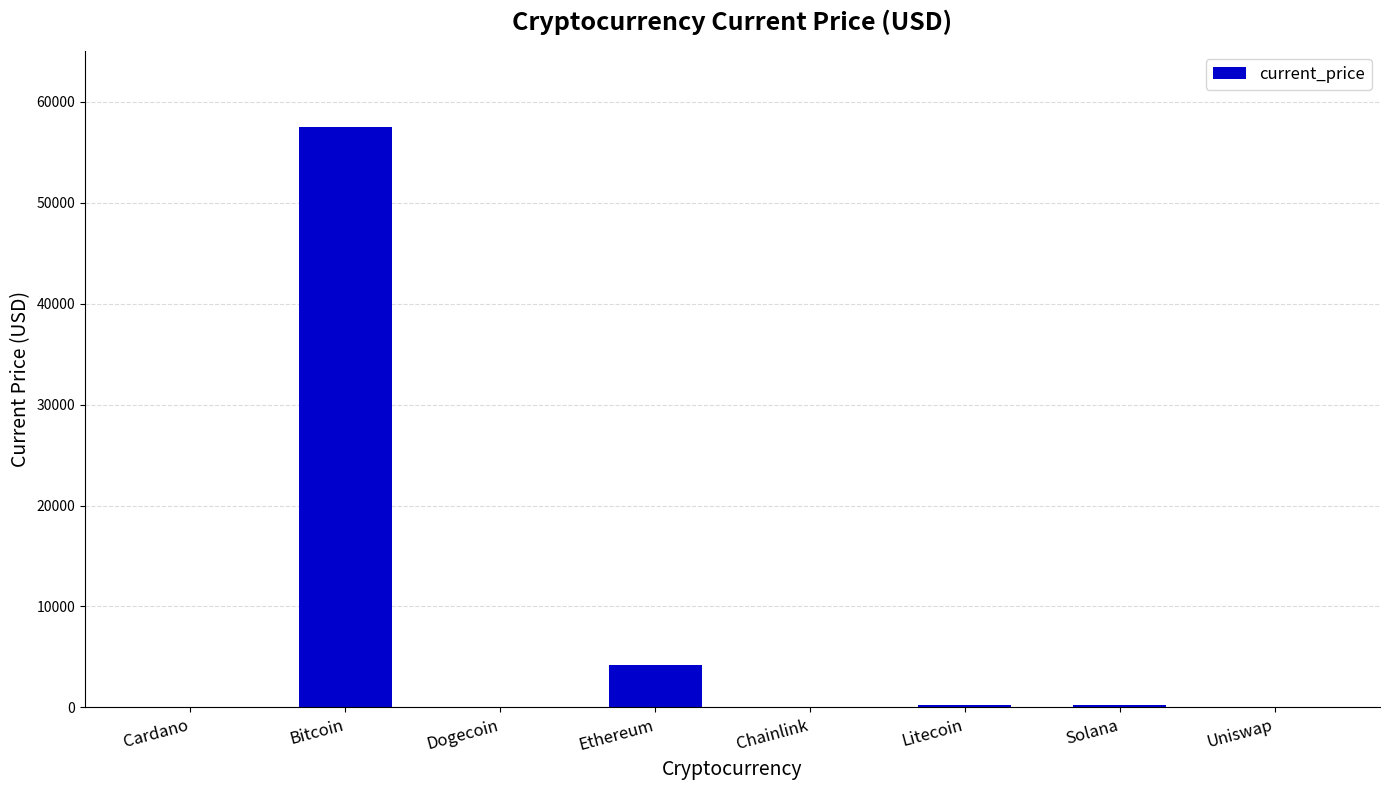

Are the bars grouped side by side (vs. stacked)?

No